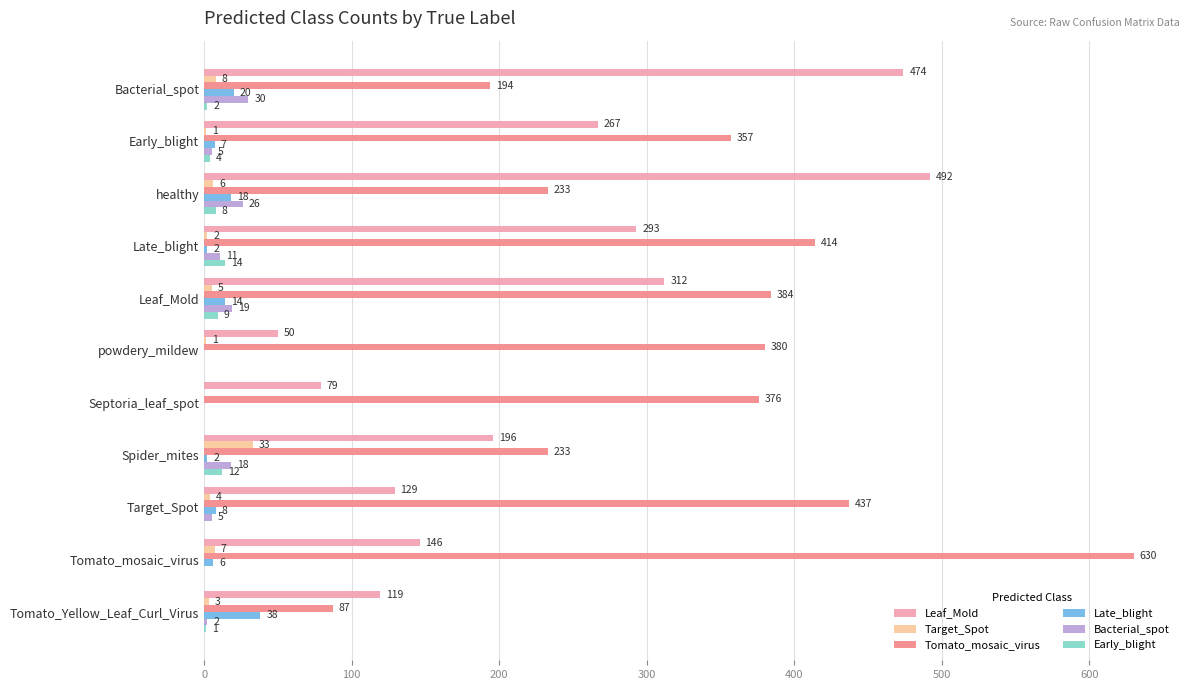

At which category is the sum across all series the highest?

Tomato_mosaic_virus